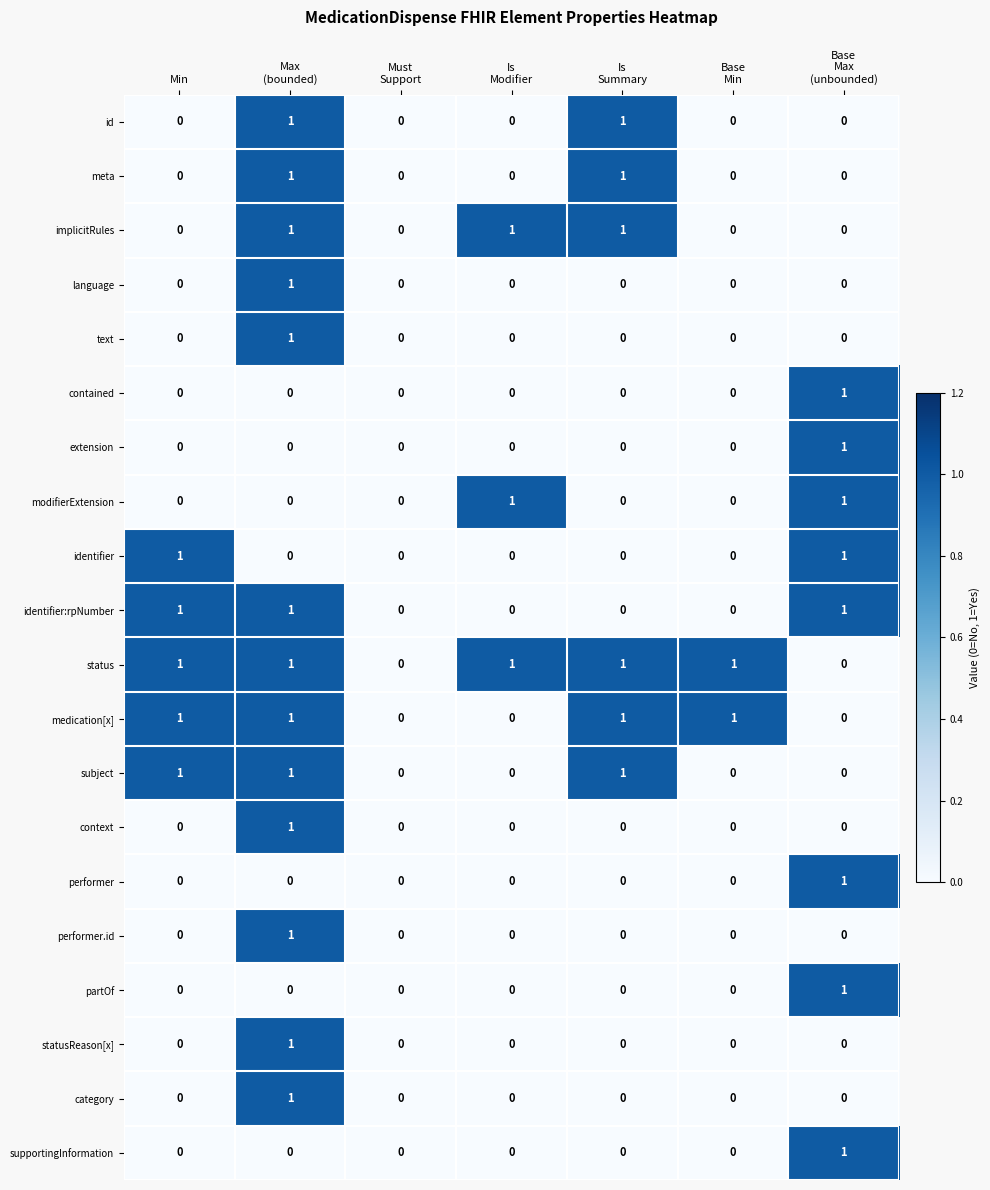

How many implicitRules values are between 0 and 1?

7